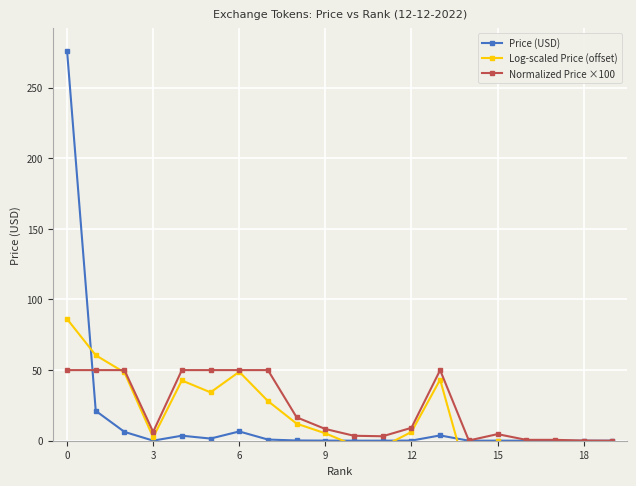

True or false: Log-scaled Price (offset) has a value of 43.2 at 13.

True